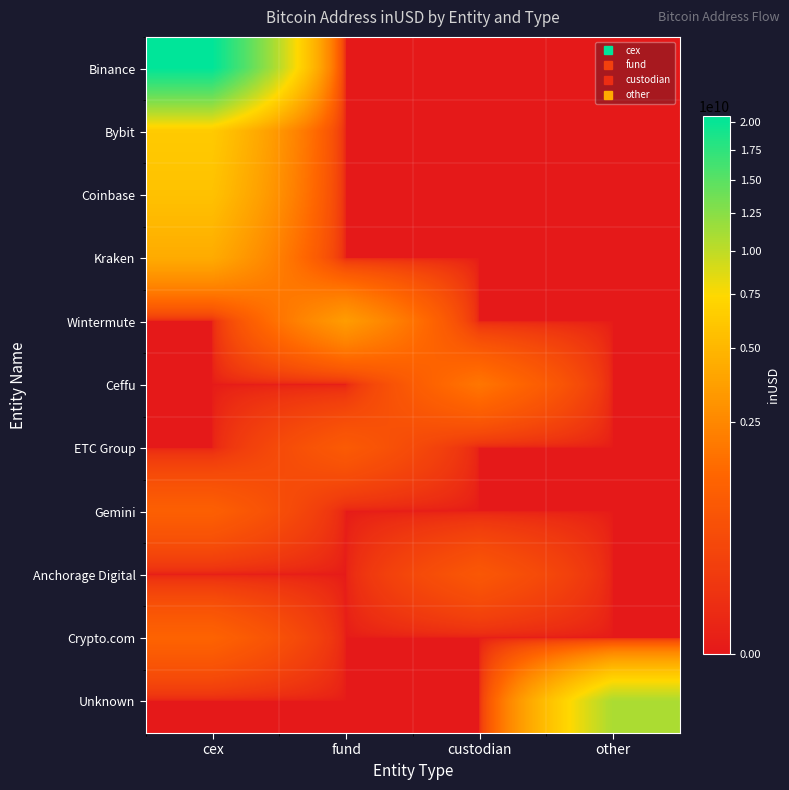

Rank the series at custodian from highest to lowest value.

Ceffu, Anchorage Digital, Binance, Bybit, Coinbase, Kraken, Wintermute, ETC Group, Gemini, Crypto.com, Unknown